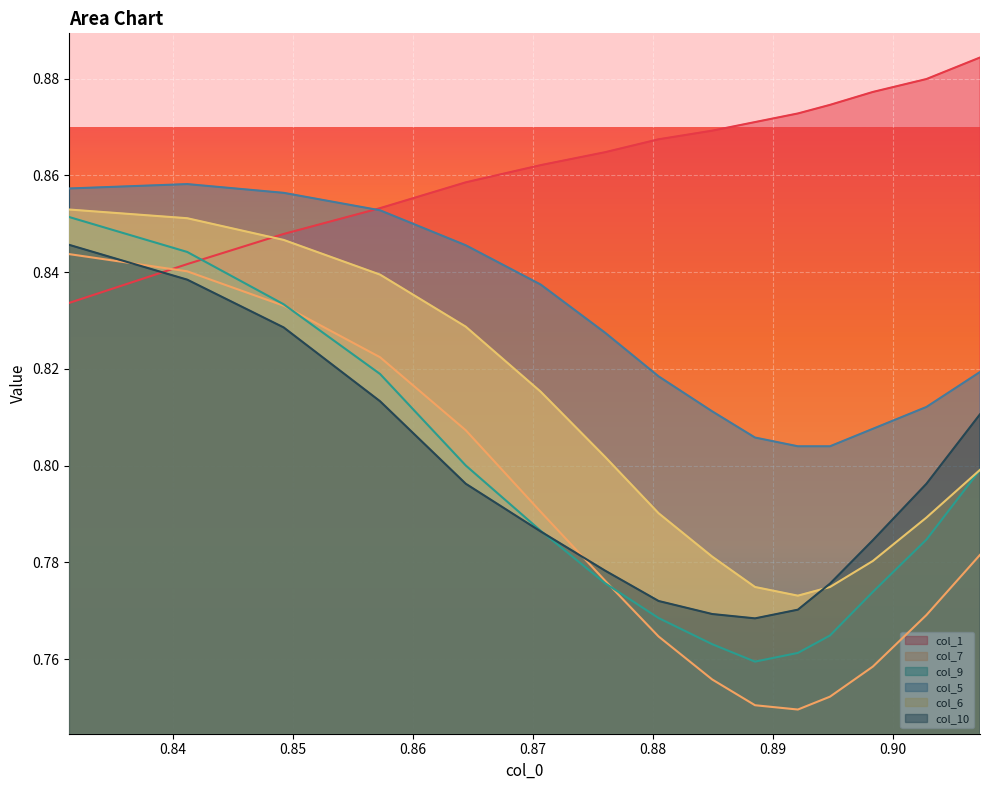

How many times do col_1 and col_9 cross each other?

1